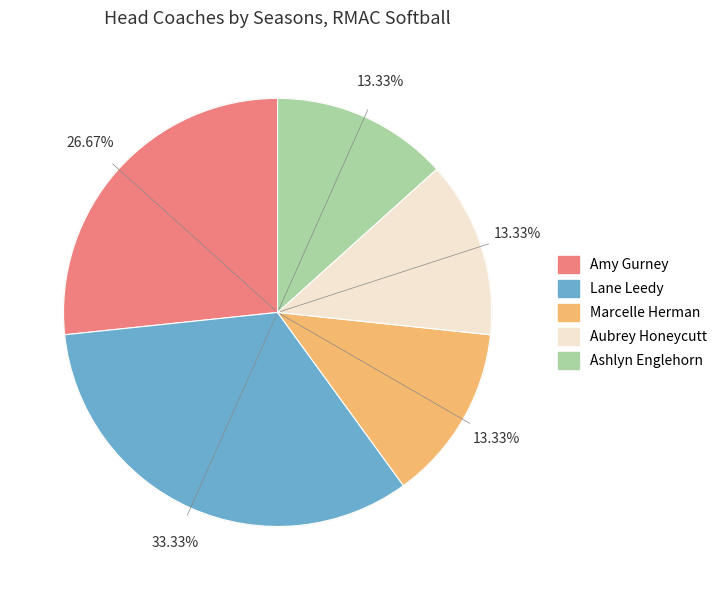

Which category has the biggest portion of the pie?

Lane Leedy